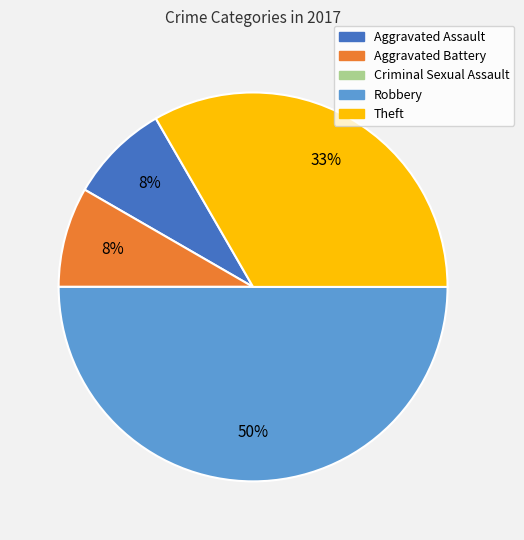

Is the sum of Robbery and Aggravated Battery greater than half?

Yes